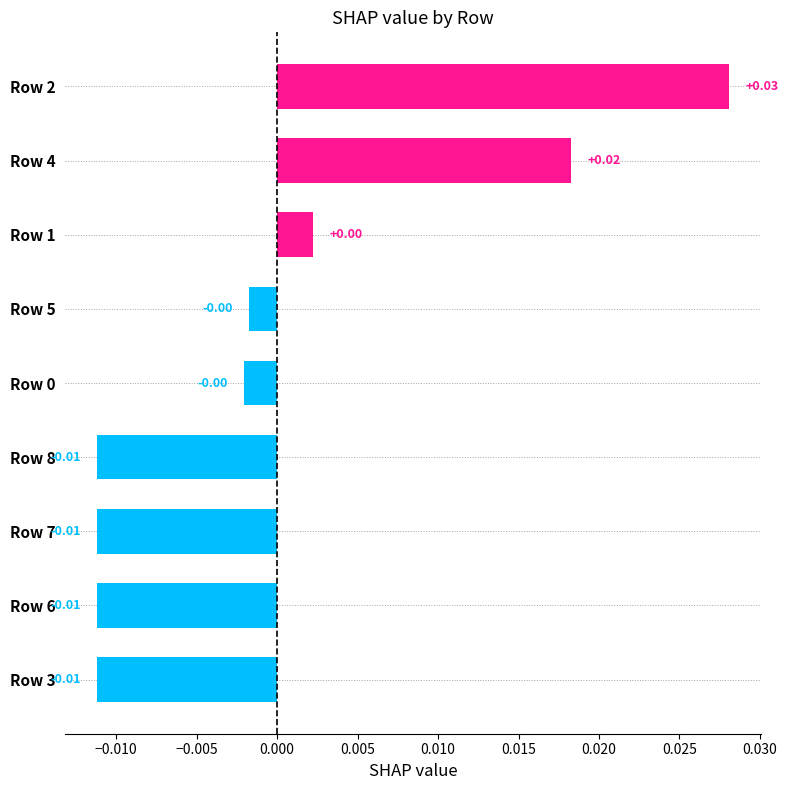

How many positive values are there?

3